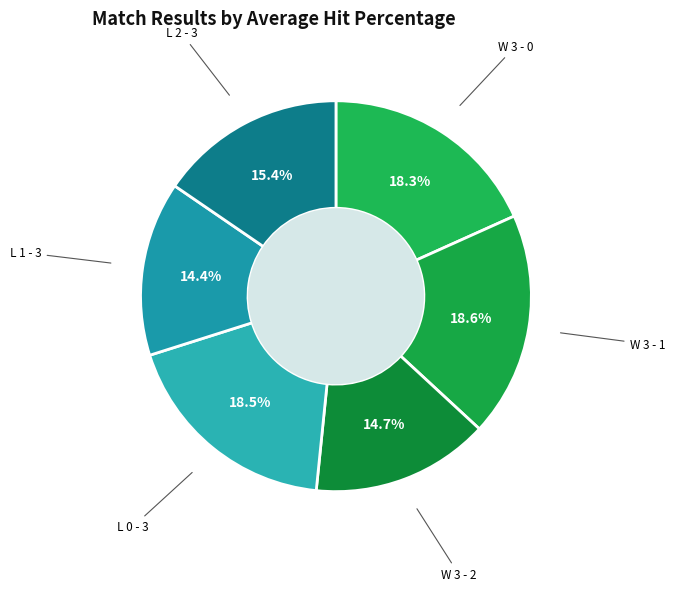

How many slices are in this pie chart?

6